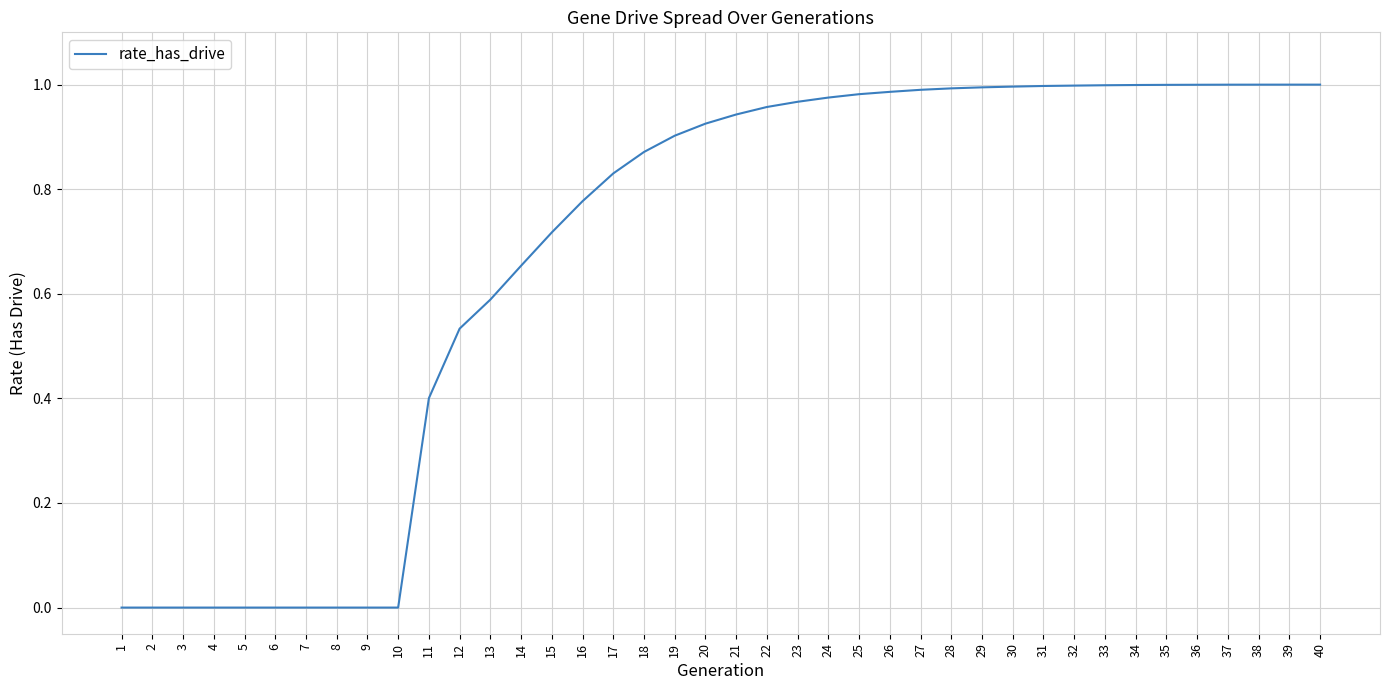

How many series are shown in this chart?

1